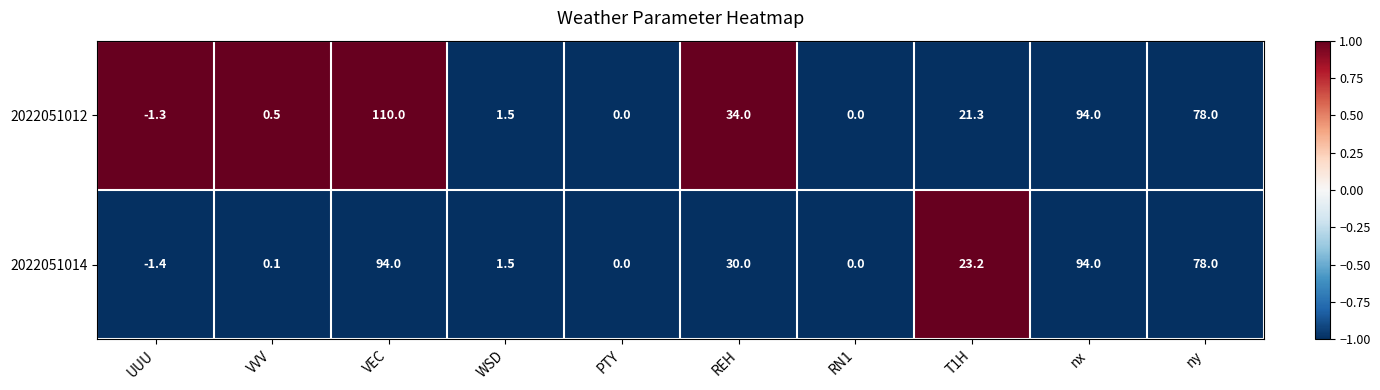

Rank the series by their average value, from lowest to highest.

2022051014, 2022051012